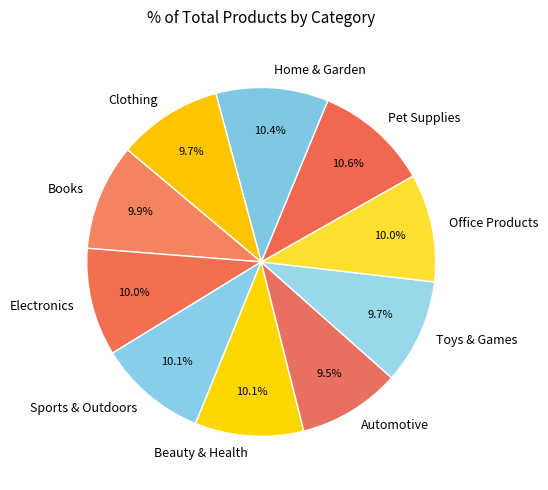

Between Automotive and Office Products, which is larger?

Office Products